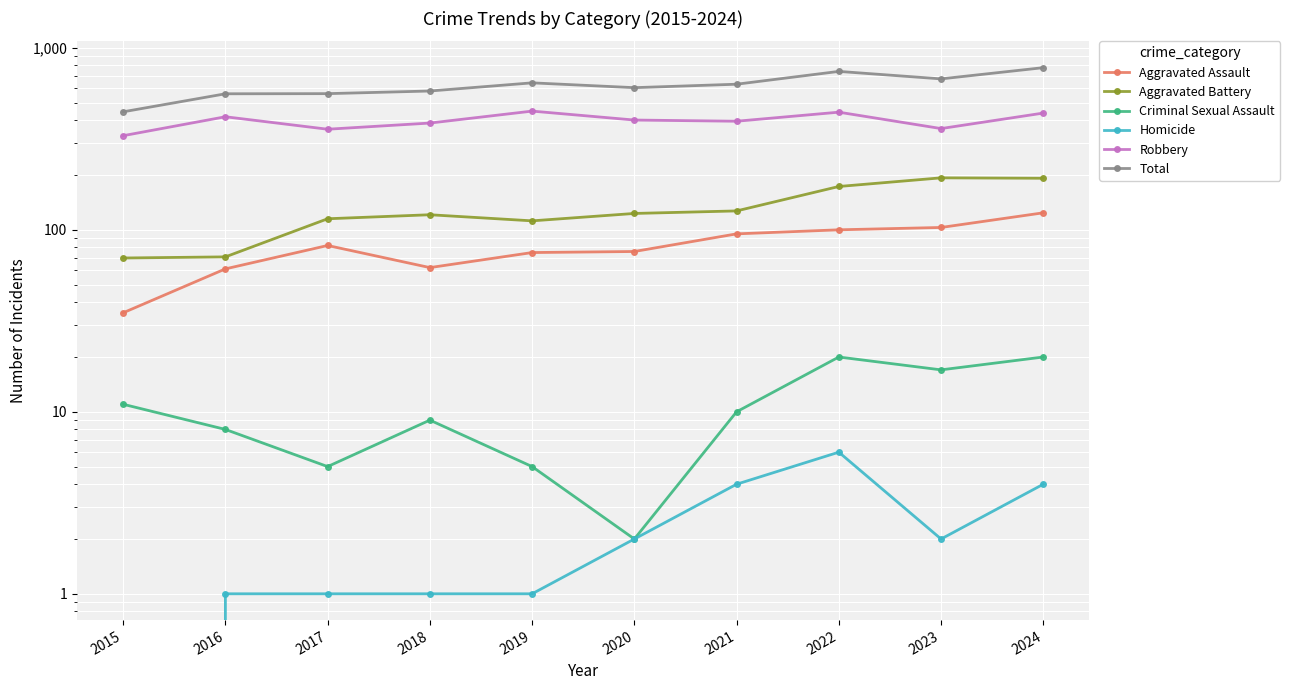

True or false: Criminal Sexual Assault and Total cross at least once.

False